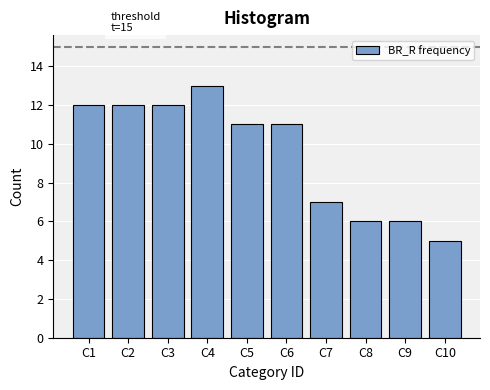

Reading left to right, list all the values displayed in this chart.

12	12	12	13	11	11	7	6	6	5